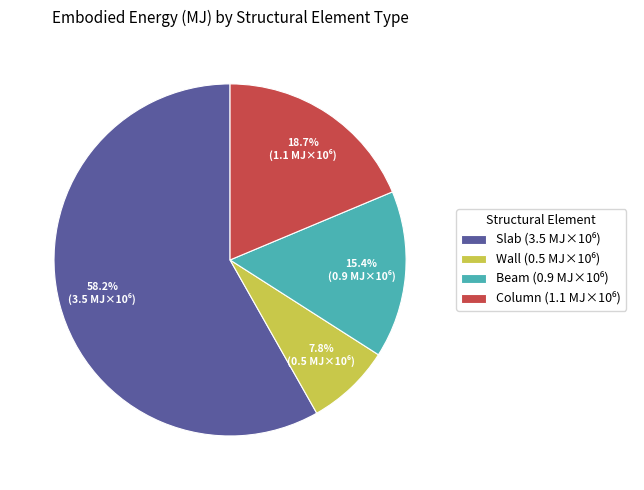

Which slice is the smallest?

Wall